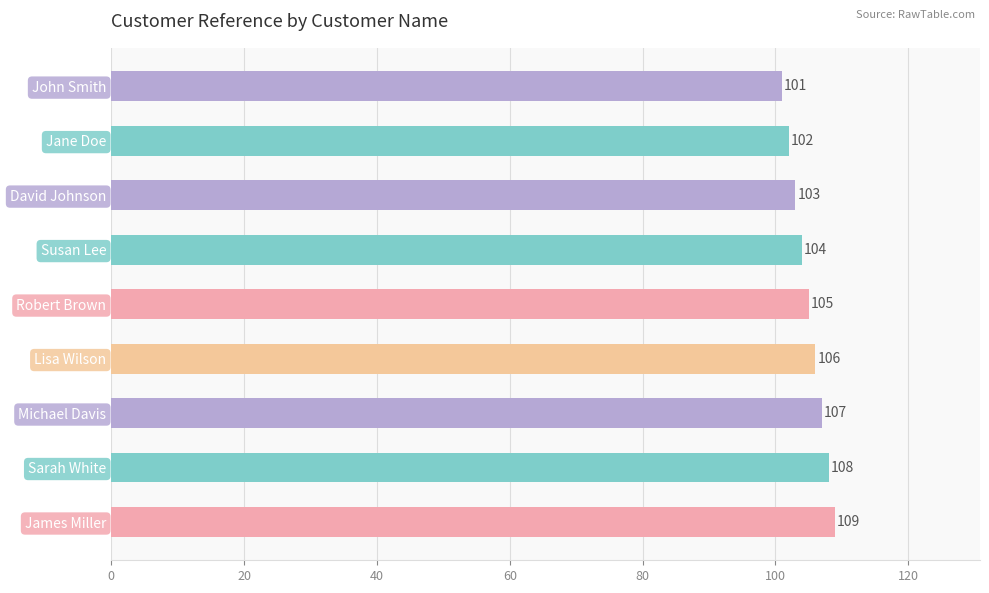

List the labels in order of value, smallest first.

John Smith, Jane Doe, David Johnson, Susan Lee, Robert Brown, Lisa Wilson, Michael Davis, Sarah White, James Miller